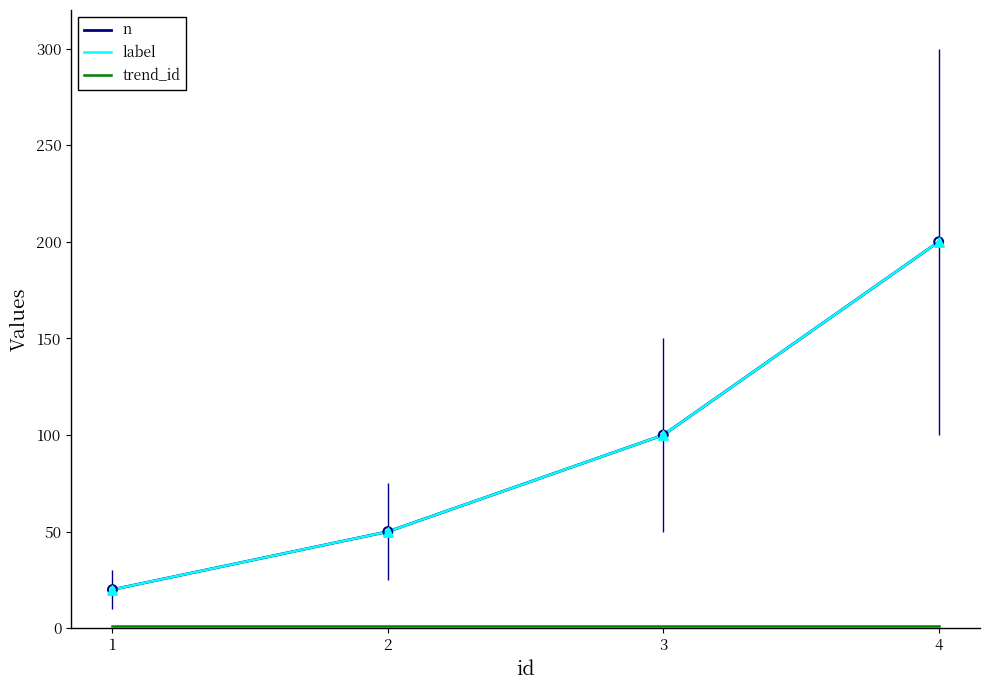

At how many categories does at least one series exceed 23?

3